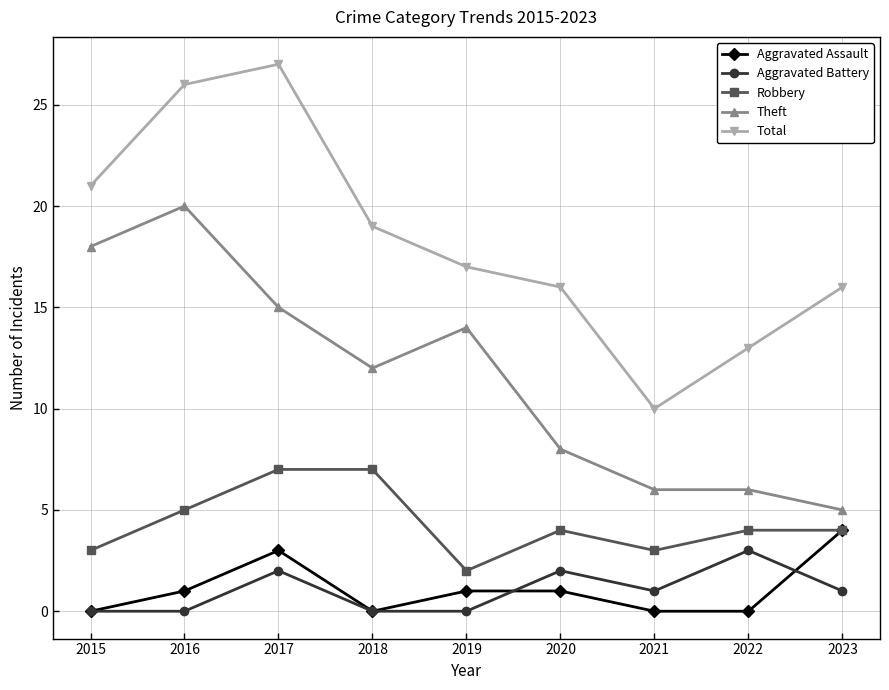

Where is the first local minimum for Total?

2021